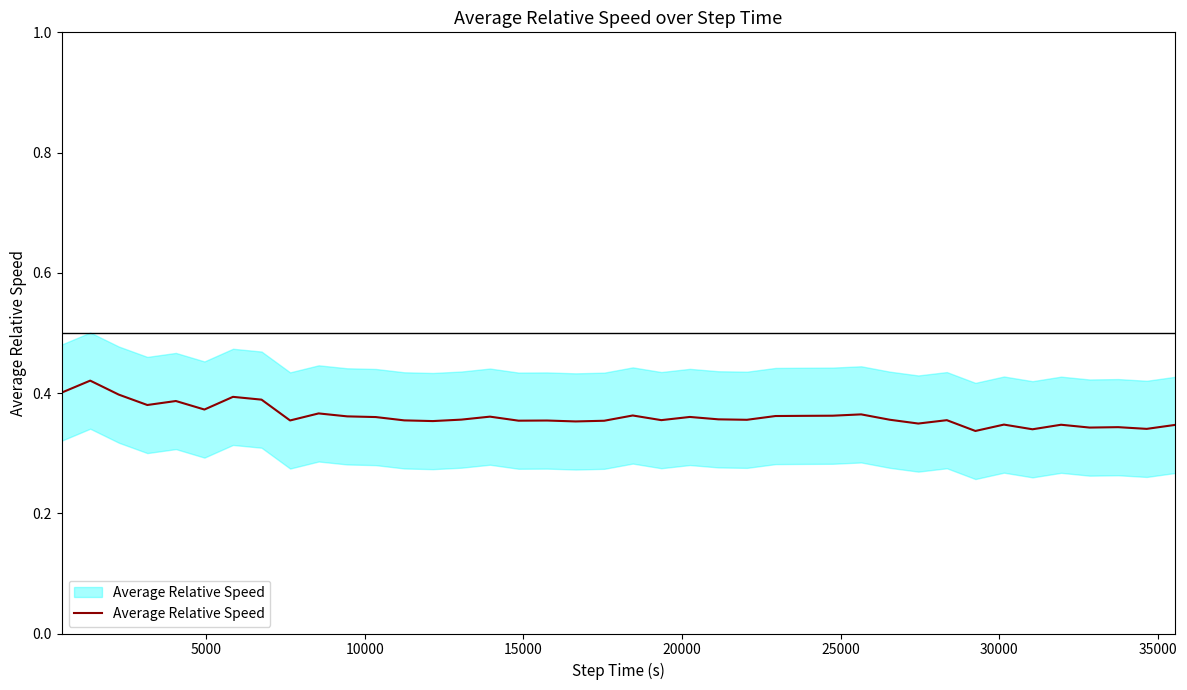

What is the minimum value shown in the chart?

0.3